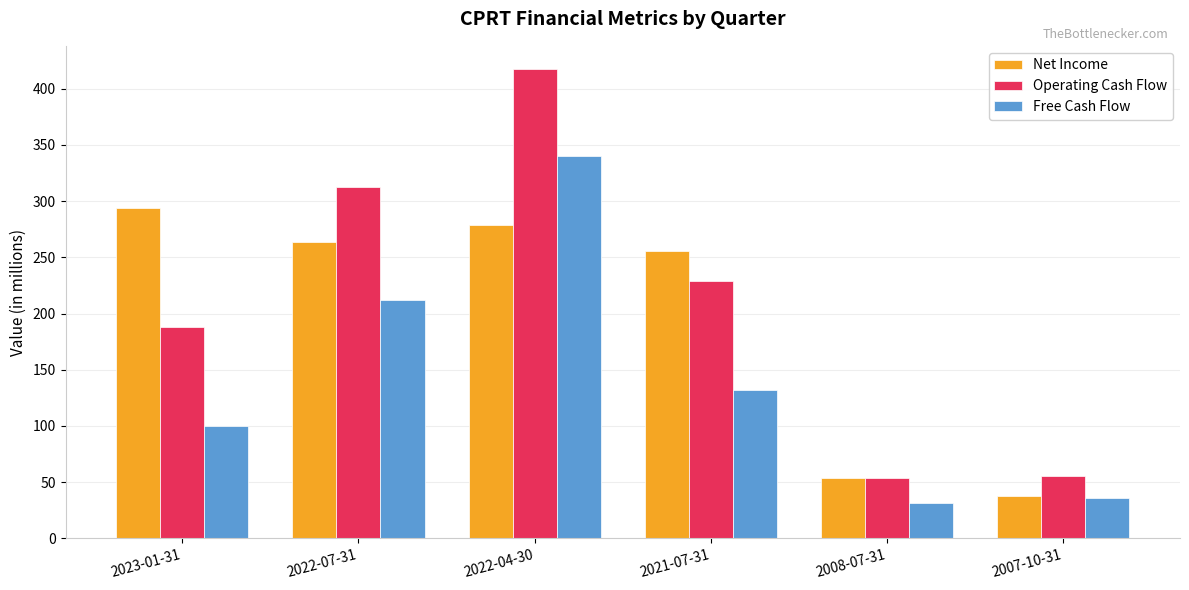

What is the label of the 3rd bar from the left?

2022-04-30